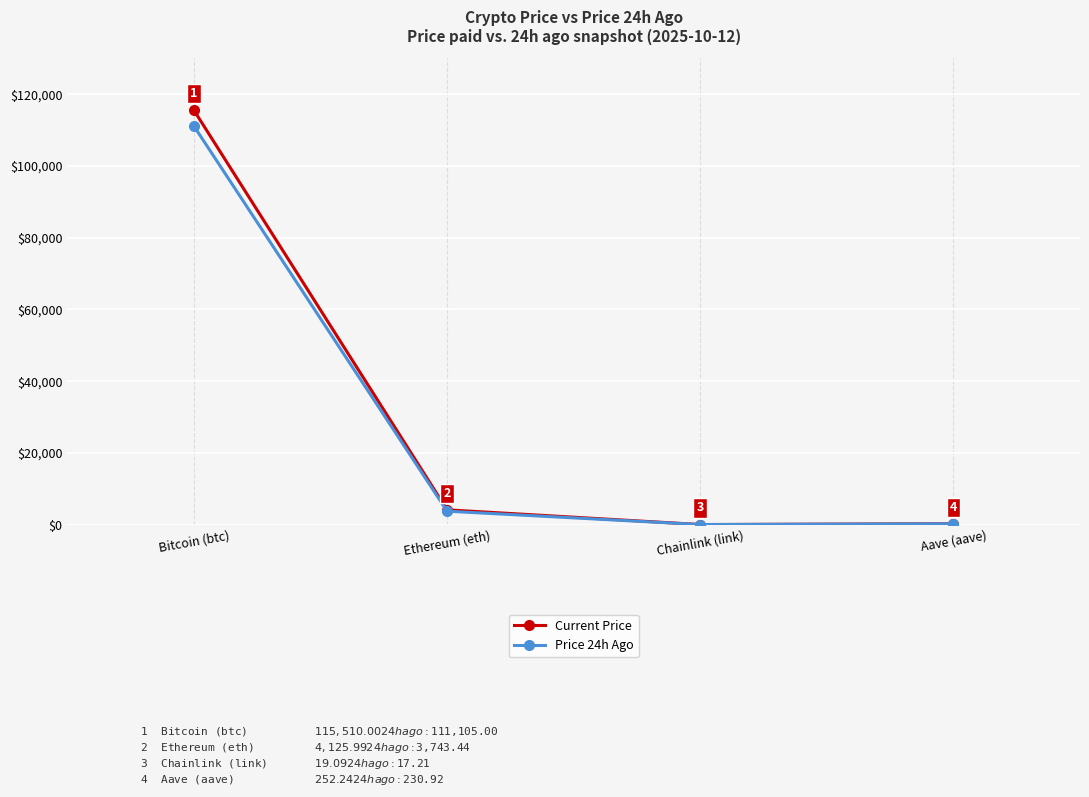

What is the lowest value of the Current Price series?

19.1